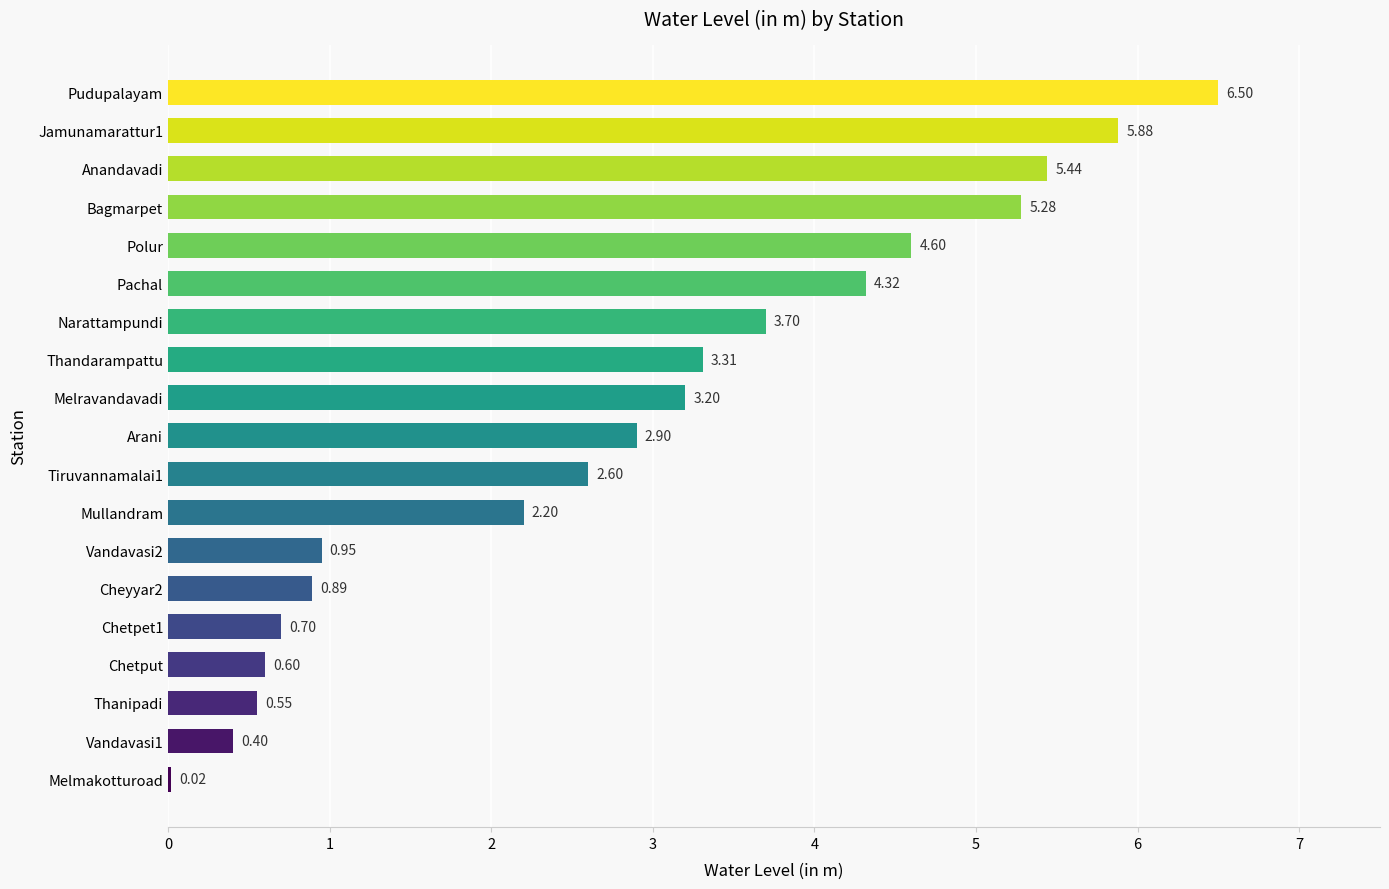

Between Bagmarpet and Cheyyar2, which is larger?

Bagmarpet